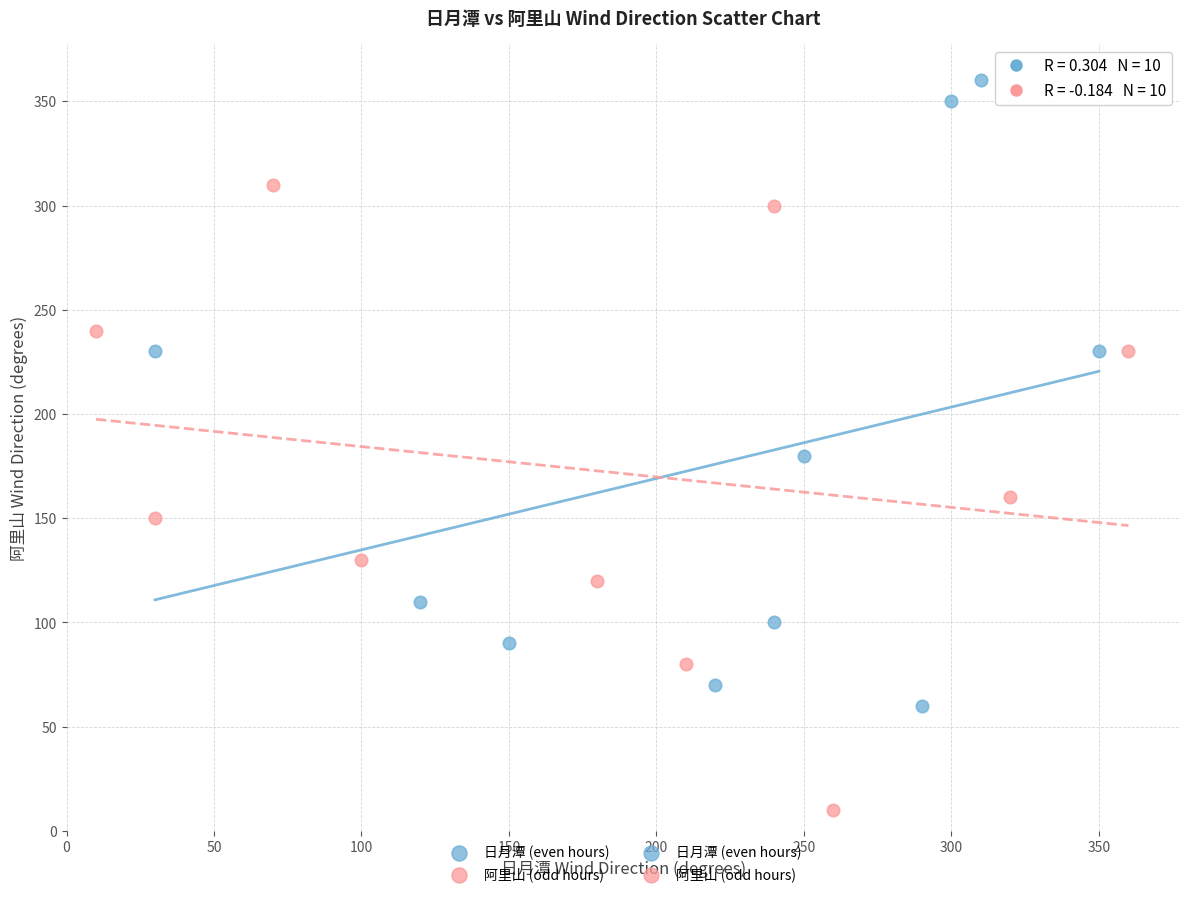

Which series reaches the minimum Y coordinate?

阿里山 (odd hours)